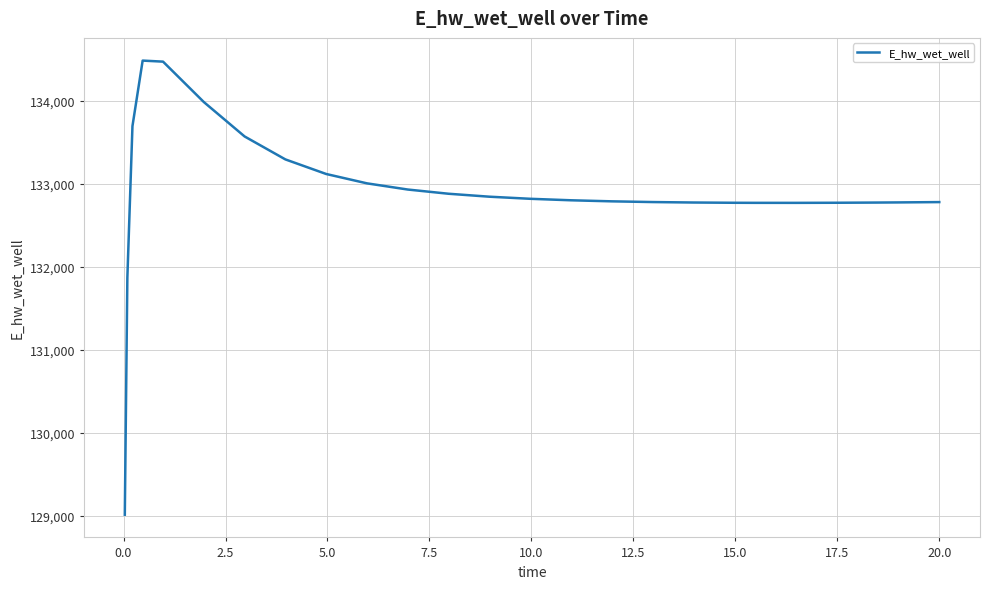

What is the maximum value shown in the chart?

134480.9